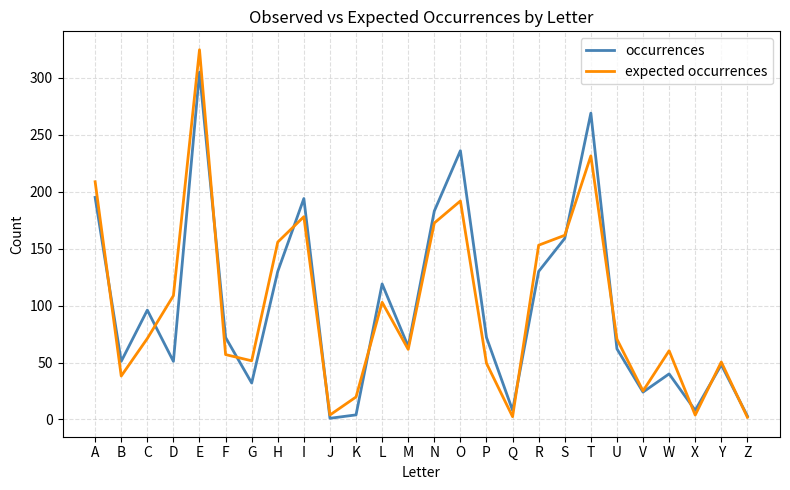

What is the highest value of the expected occurrences series?

324.7